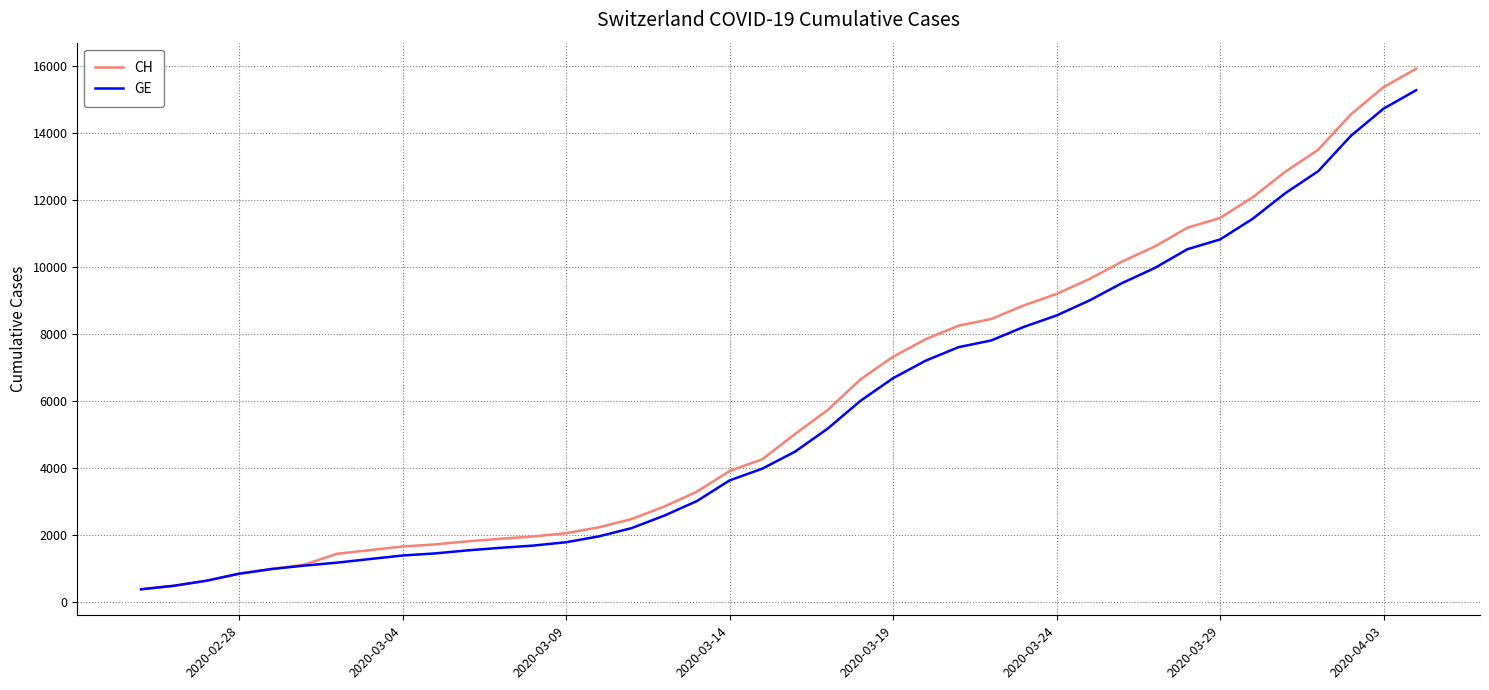

What is the difference between the maximum and minimum values in the CH series?

15551